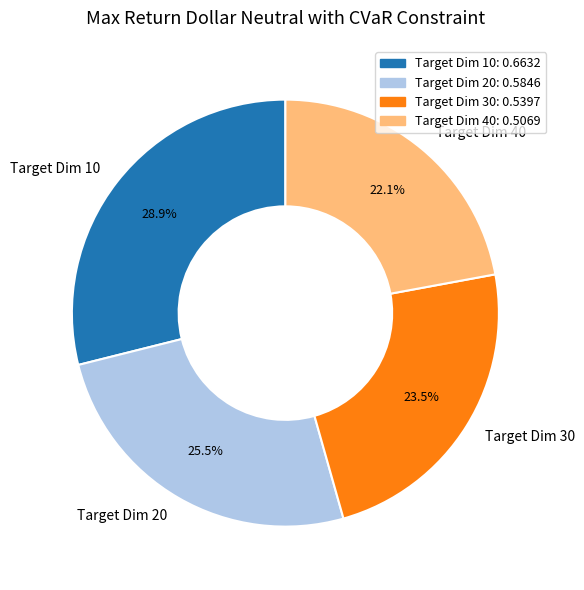

Between Target Dim 20 and Target Dim 30, which is larger?

Target Dim 20